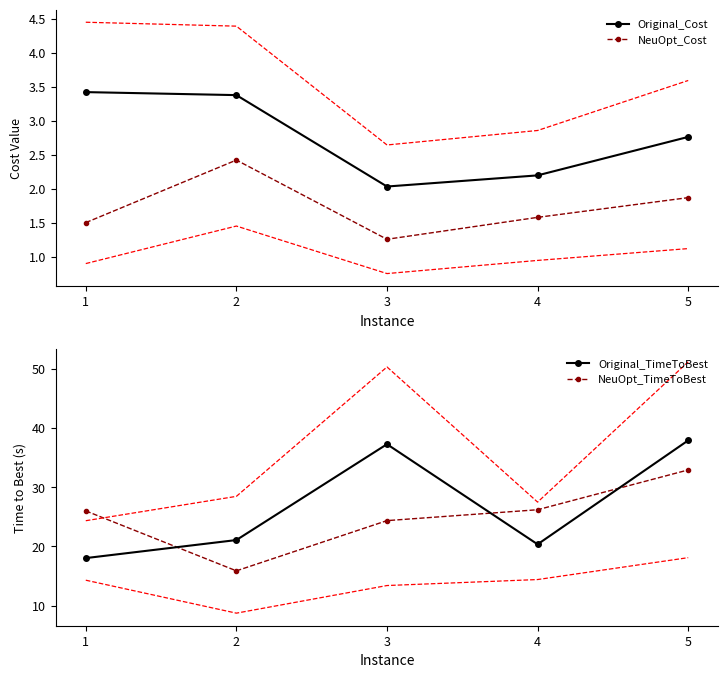

At how many categories does at least one series exceed 18?

5